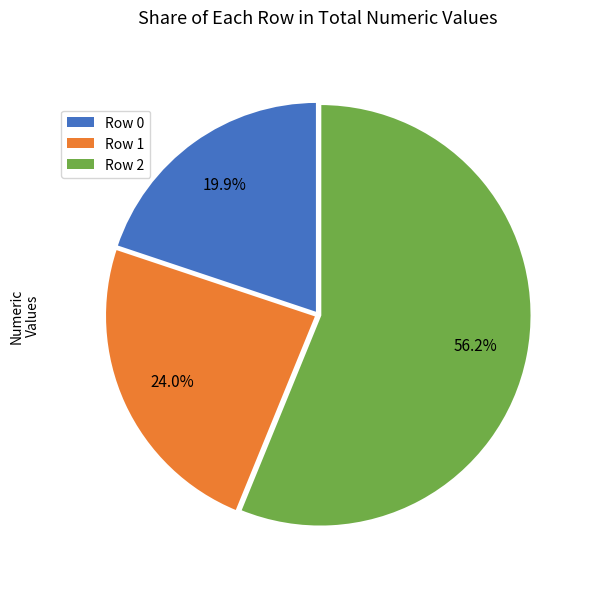

Which category has the smallest portion of the pie?

Row 0